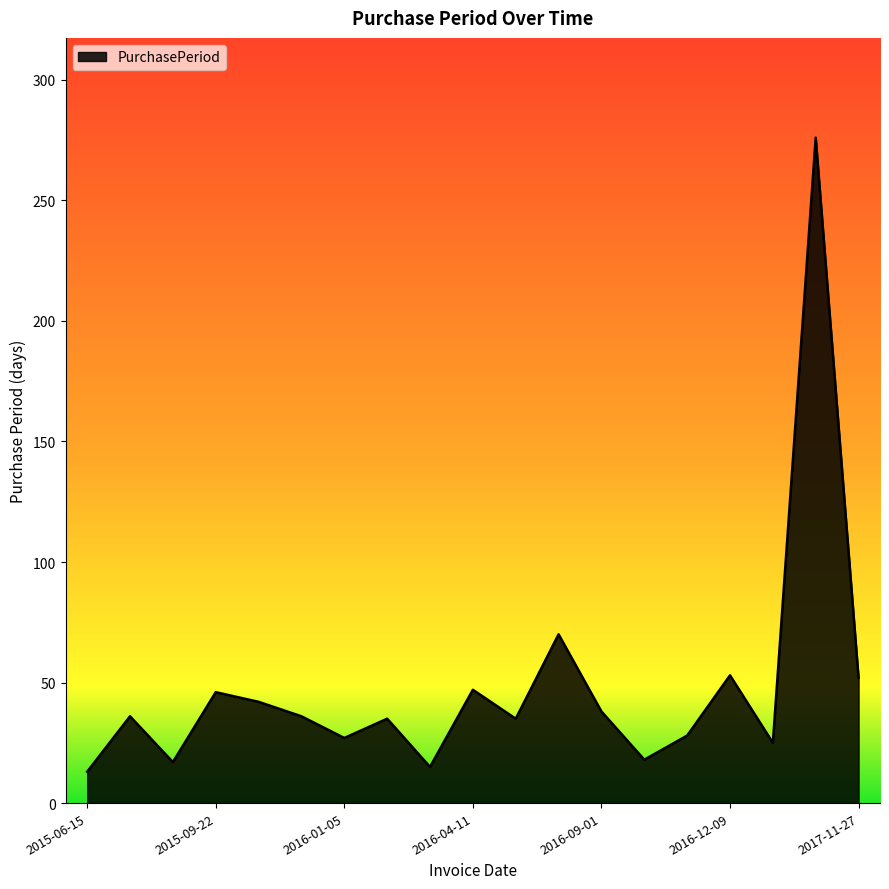

How many lines are shown in the chart?

1